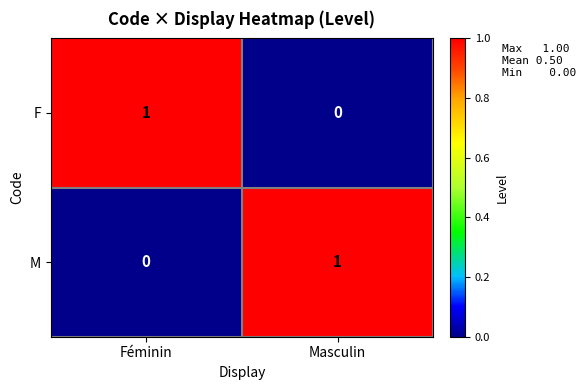

At which label does M reach its peak?

Masculin